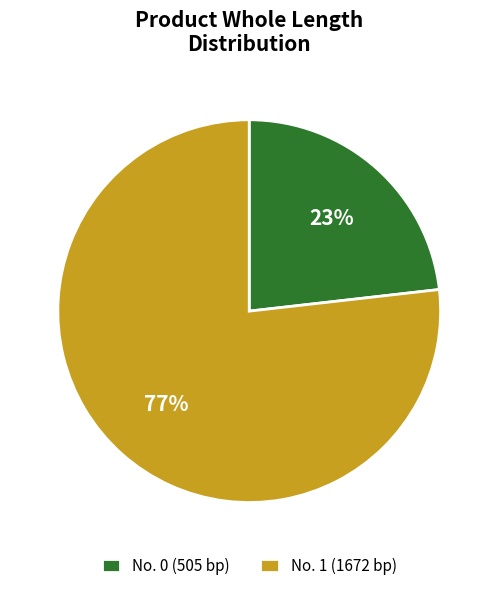

To the nearest percent, what percentage of the pie is No. 1 (1672 bp)?

77%